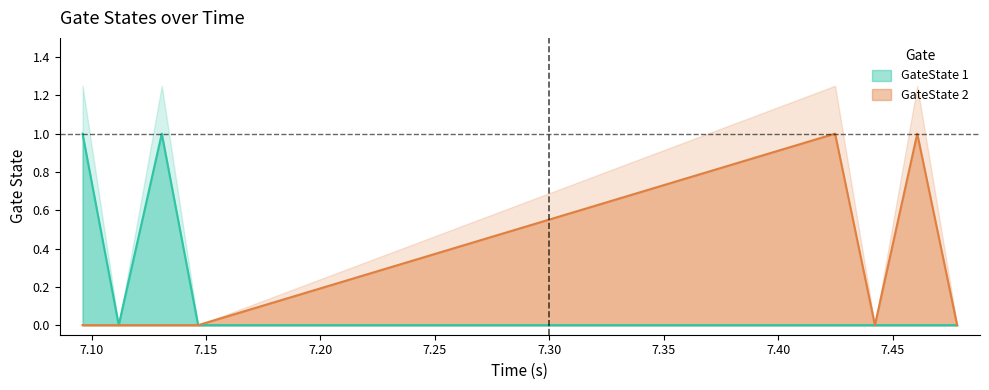

Is it true that GateState 2 equals 1 at 7.424818?

True